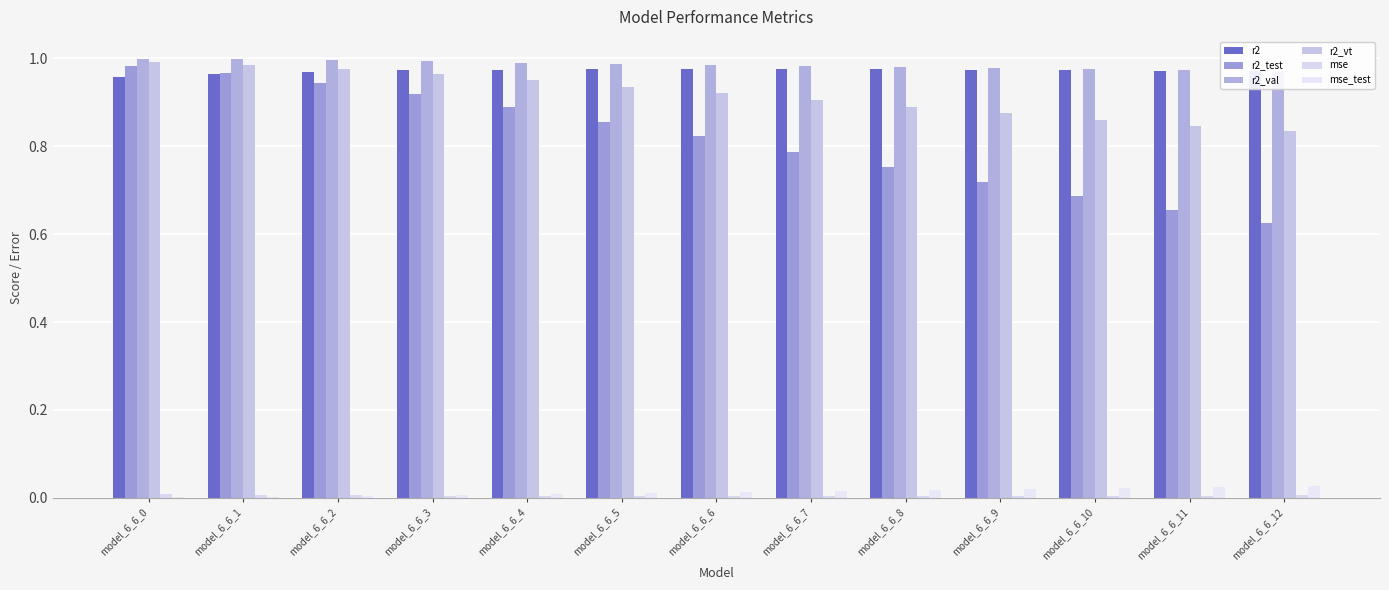

Which label corresponds to the smallest value in the chart?

model_6_6_0